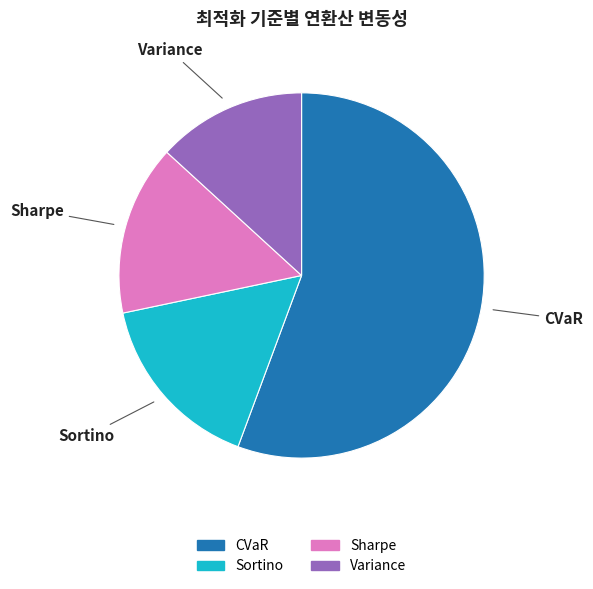

Is there a majority slice in this chart?

Yes